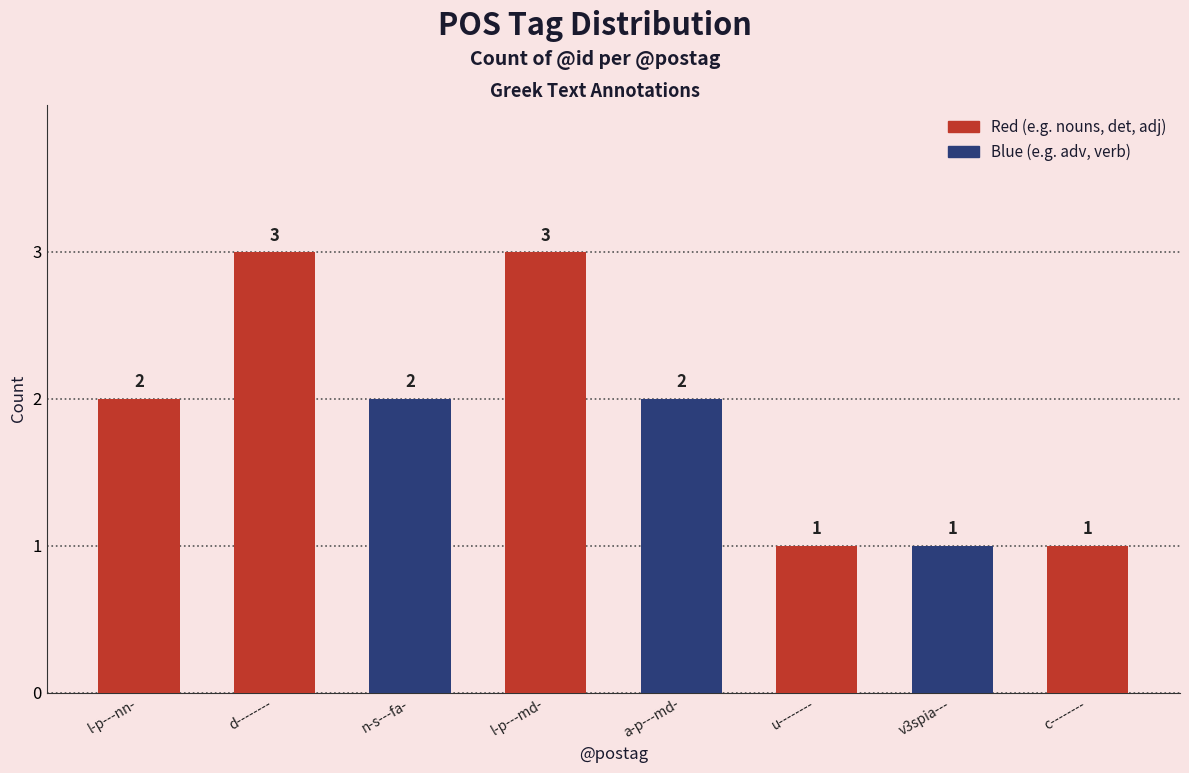

What is the sum of the values at d-------- and a-p---md-?

5